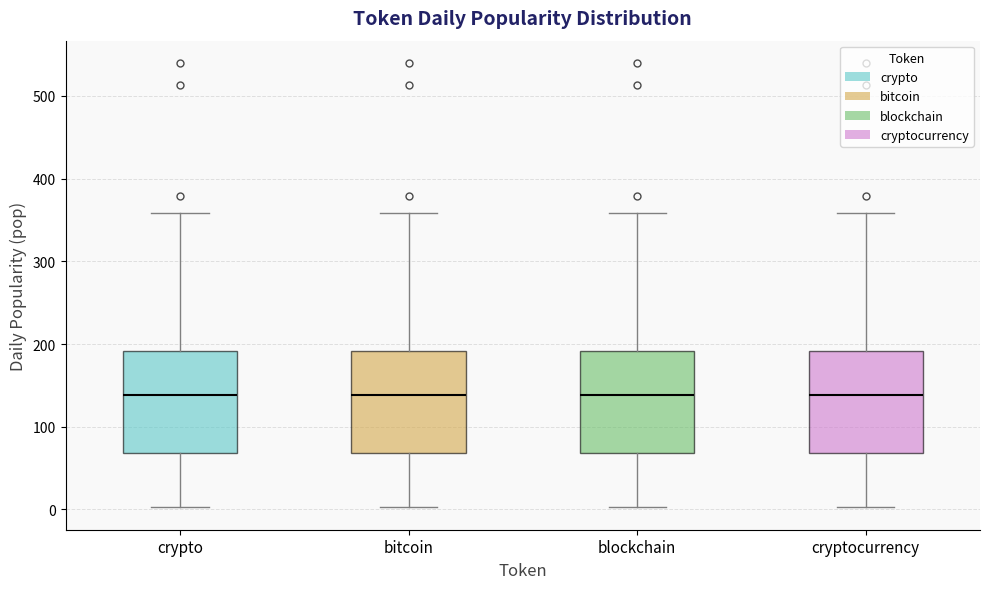

Reading left to right, transcribe this box plot: for each box, give where its median line is, the range the box spans, and where its two whiskers end, as read against the y-axis. The values are not printed on the chart, so give them approximately, as read against the axis.

crypto: median 140, box 70 to 190, whiskers 0 to 360
bitcoin: median 140, box 70 to 190, whiskers 0 to 360
blockchain: median 140, box 70 to 190, whiskers 0 to 360
cryptocurrency: median 140, box 70 to 190, whiskers 0 to 360